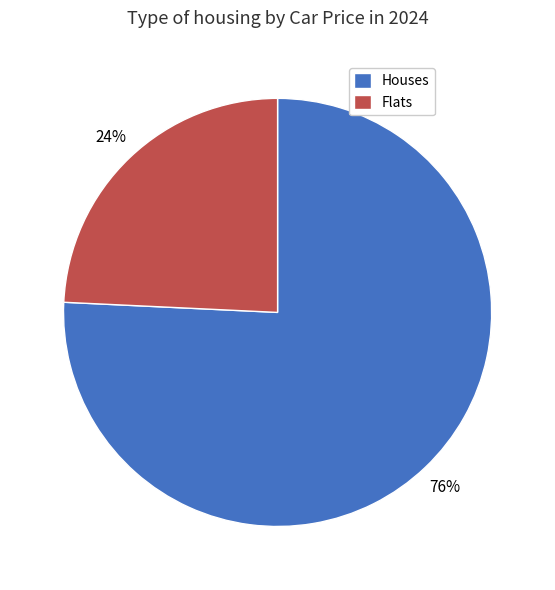

Between Flats and Houses, which is larger?

Houses